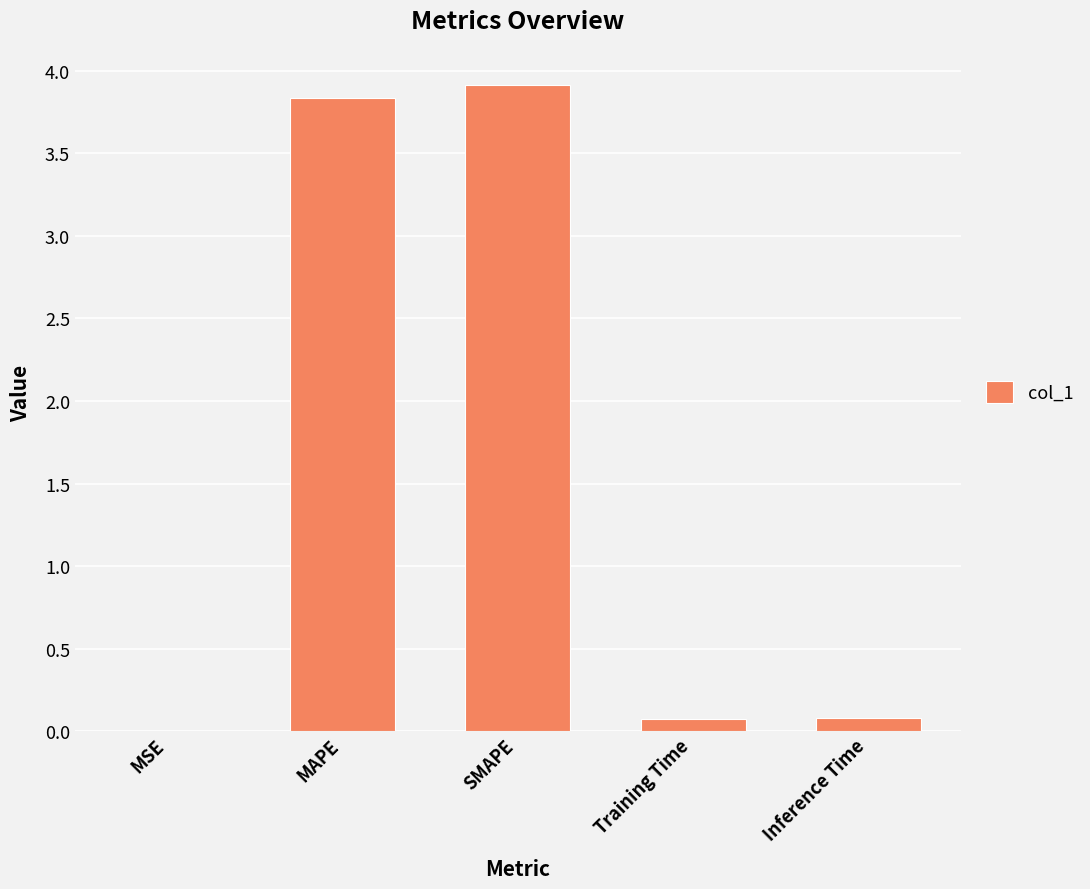

True or false: the data shows 0.1 at Inference Time.

True